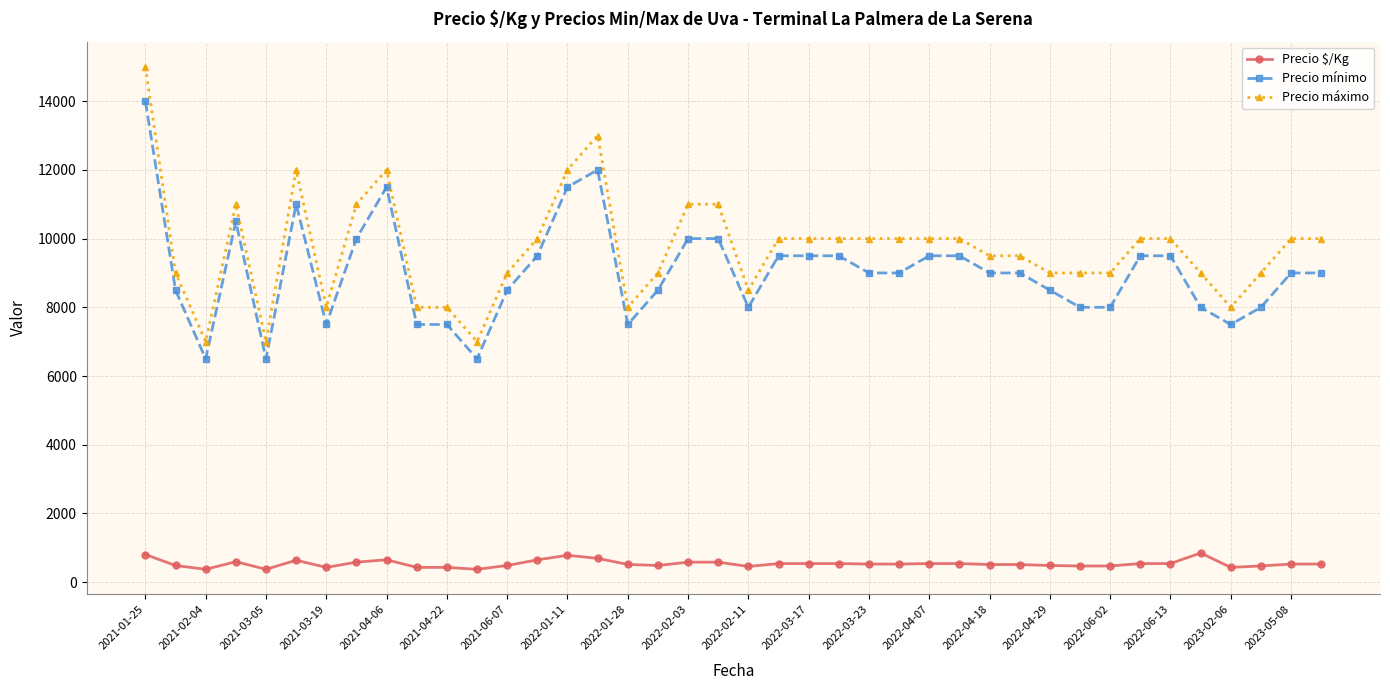

Which series has the widest spread of values?

Precio máximo